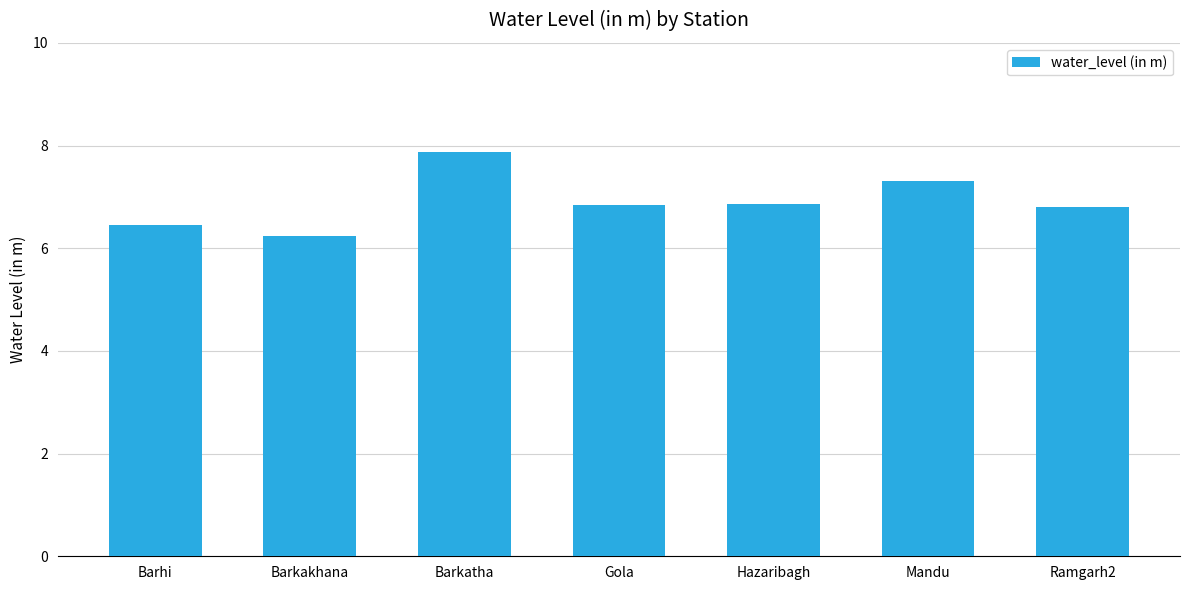

What is the difference between the second highest and minimum values?

1.1